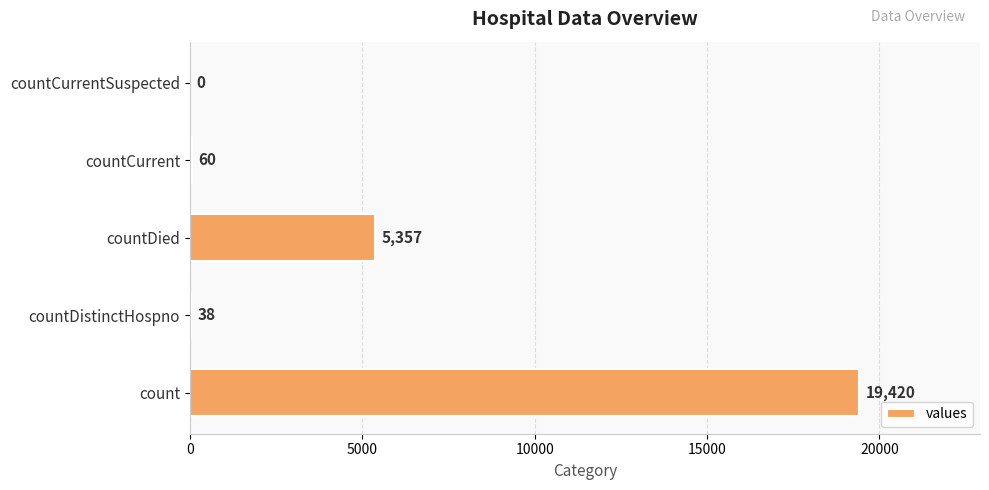

What is the sum of all values?

24875